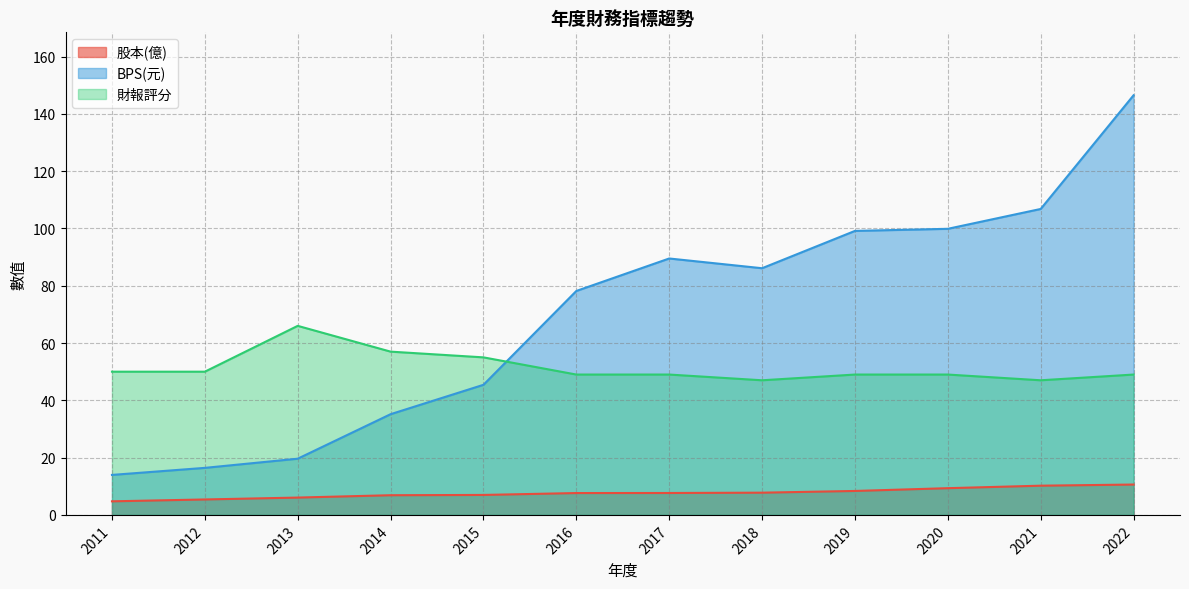

What is the lowest value of the BPS(元) series?

14.0